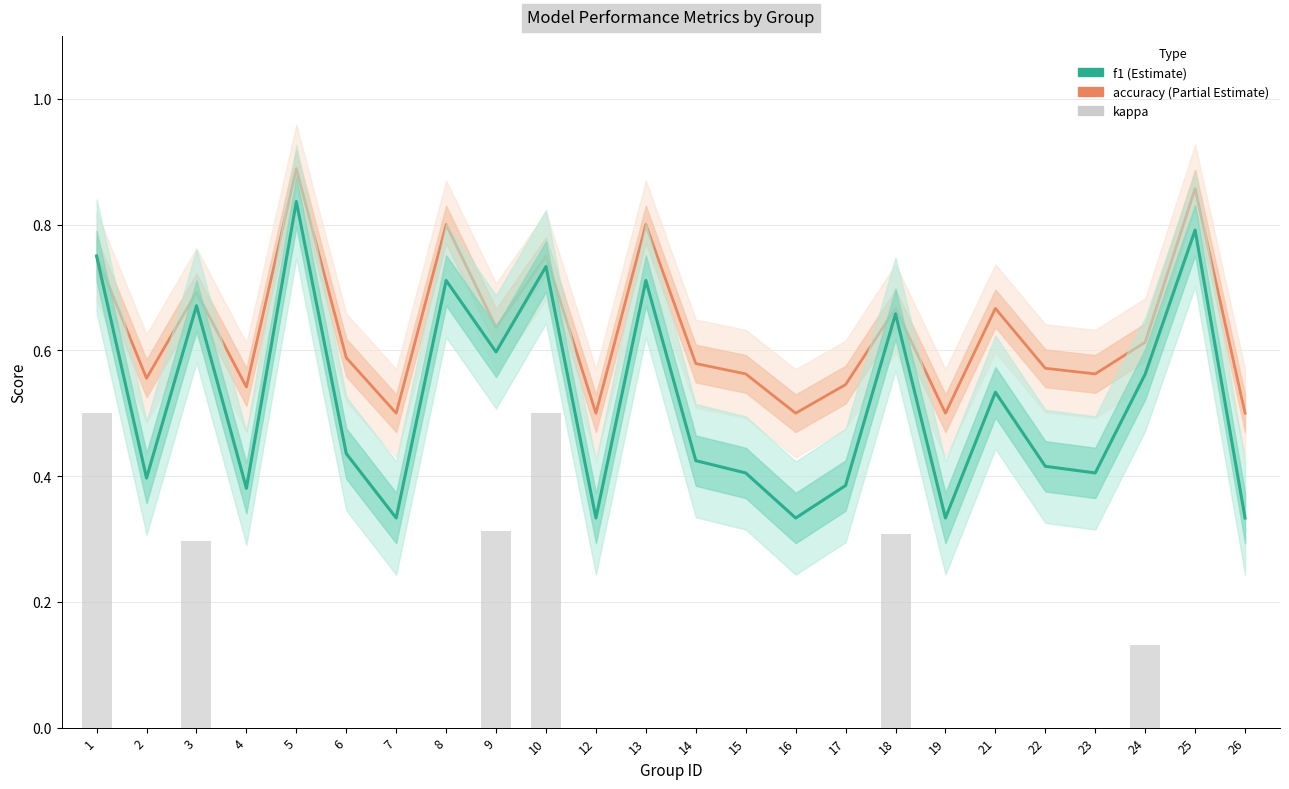

Rank the categories by accuracy value from highest to lowest.

5, 25, 8, 13, 1, 10, 3, 18, 21, 9, 24, 6, 14, 22, 15, 23, 2, 17, 4, 7, 12, 16, 19, 26